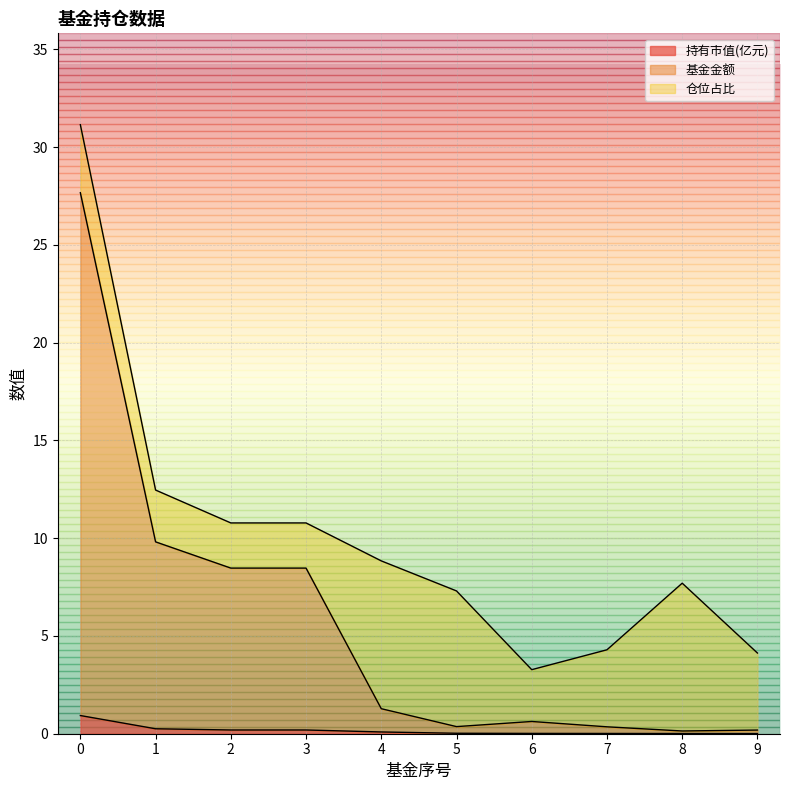

Is it true that 持有市值(亿元) equals 0.2 at 2?

True